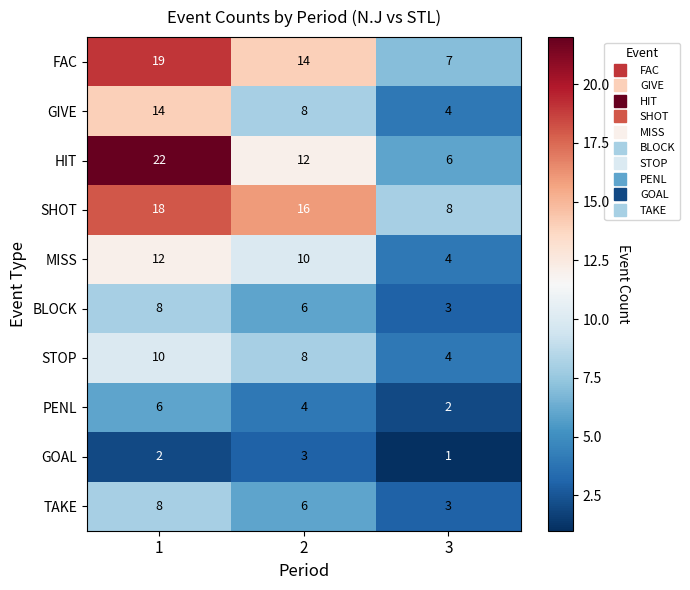

What is the total value across all series at 2?

87